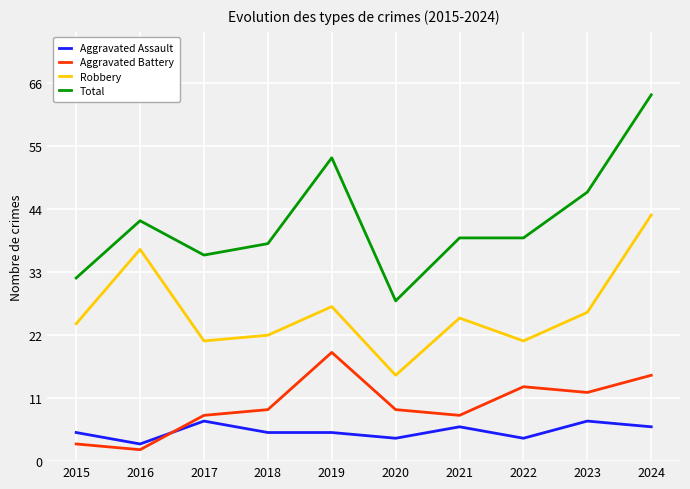

What is the difference between the highest and lowest values at 2020?

24